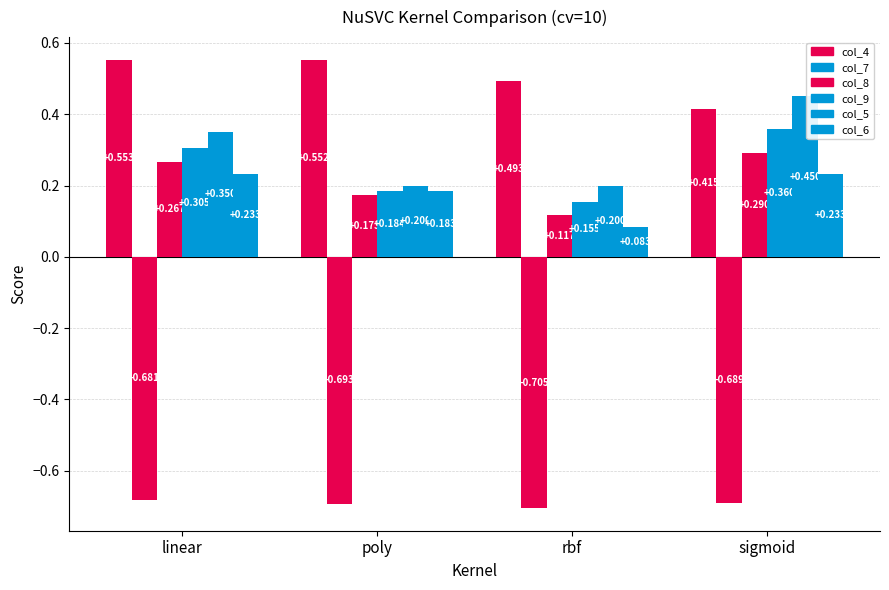

What is the label of the 2nd bar from the right?

rbf